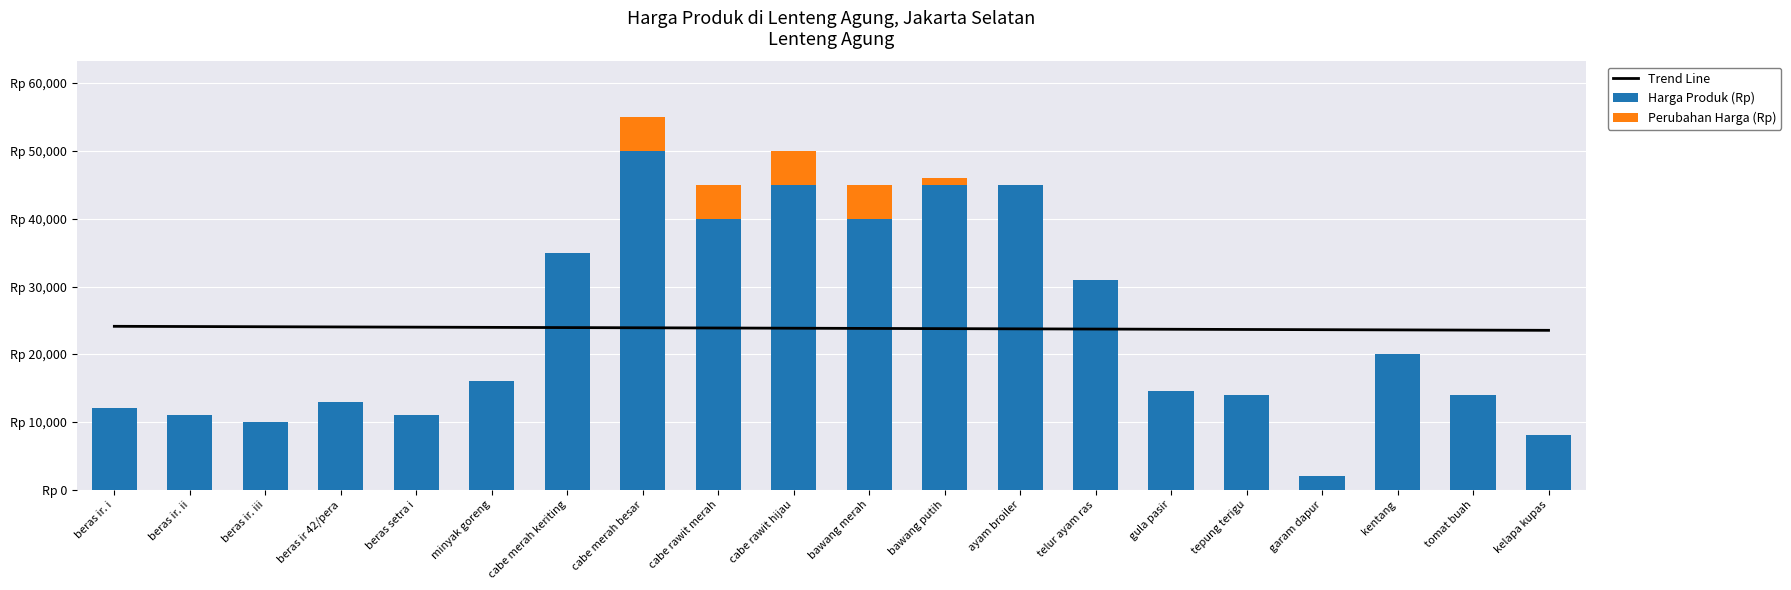

How many groups of bars are there?

20